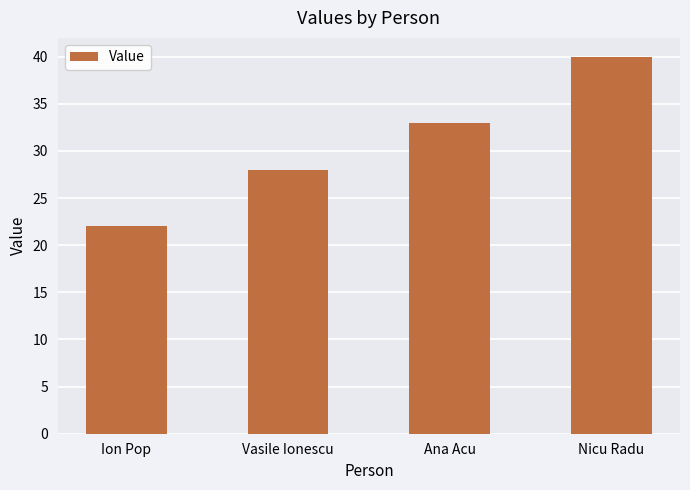

How many bars are there in total?

4